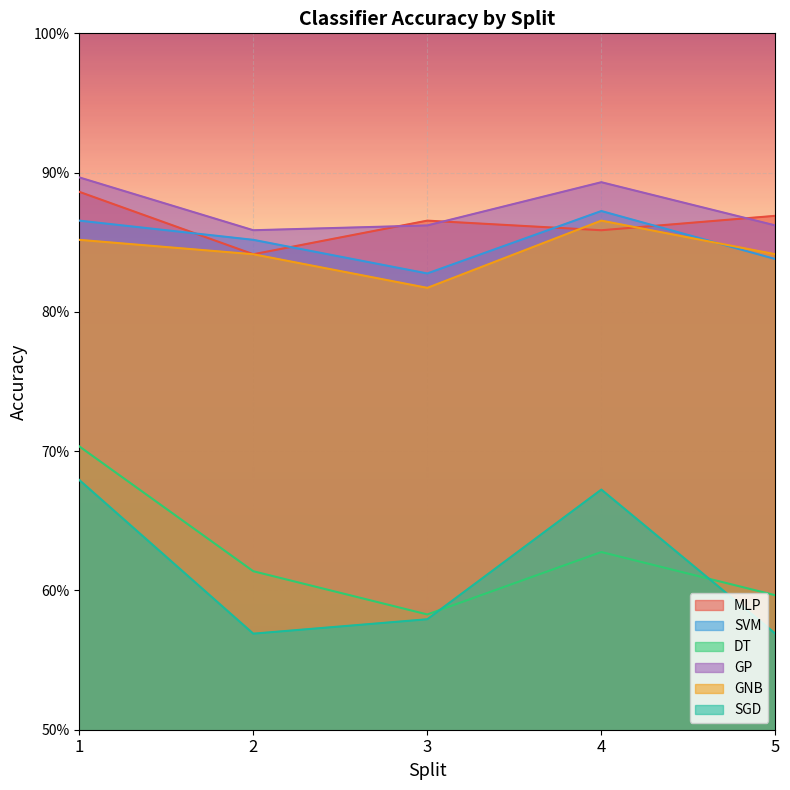

Count the number of data series in this chart.

6